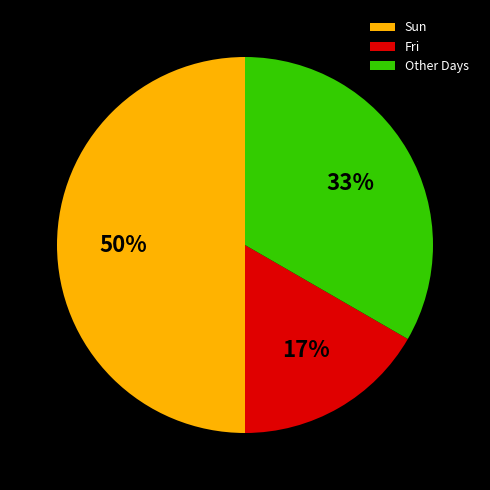

How many slices are in this pie chart?

3